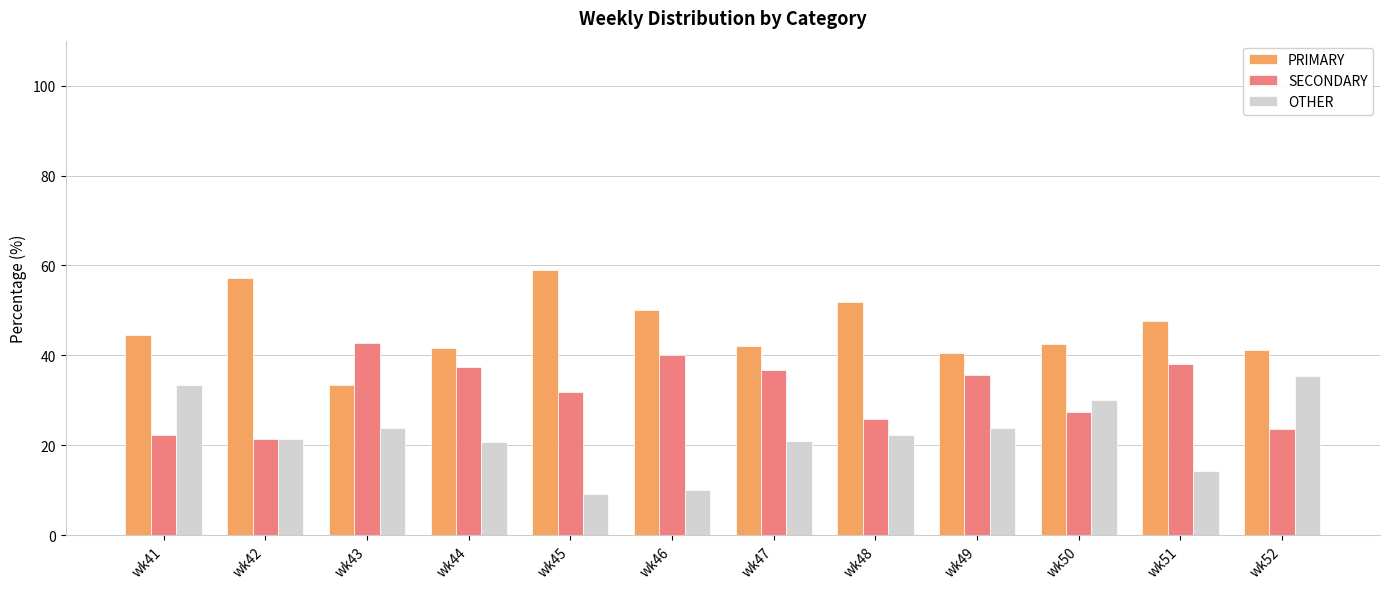

What is the total value across all series at wk48?

100.0